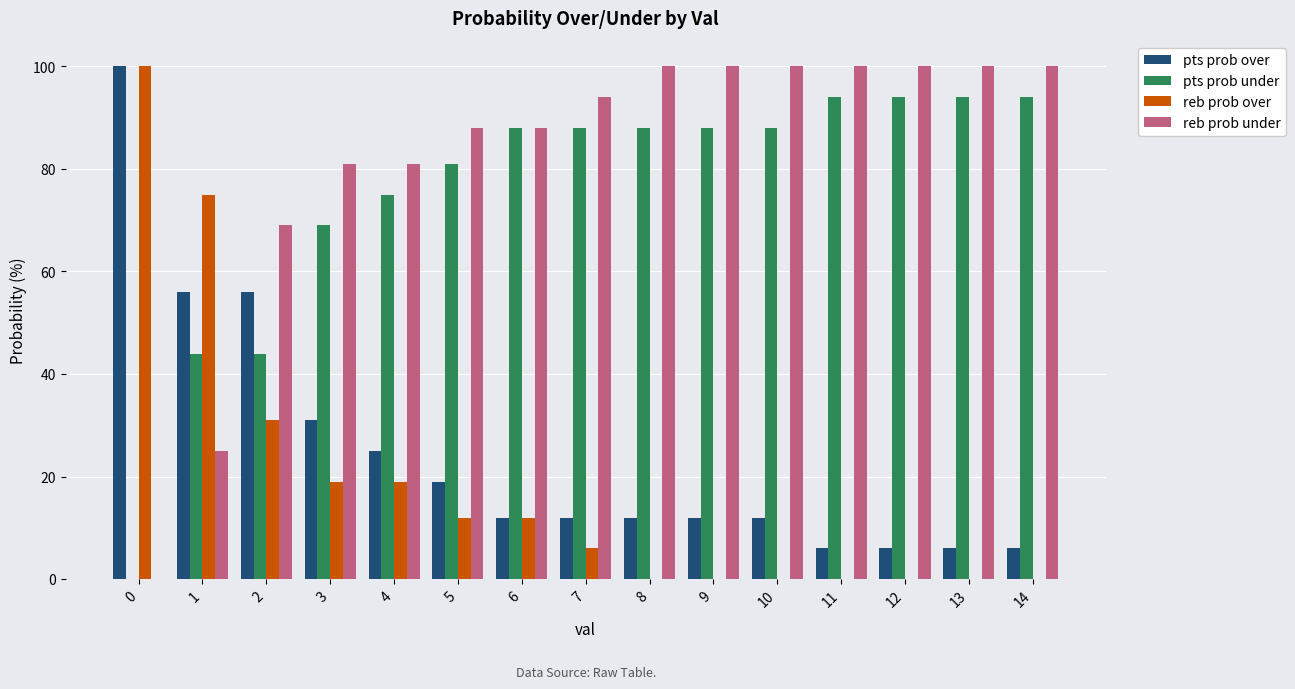

Is it true that pts prob over equals 12 at 8?

True